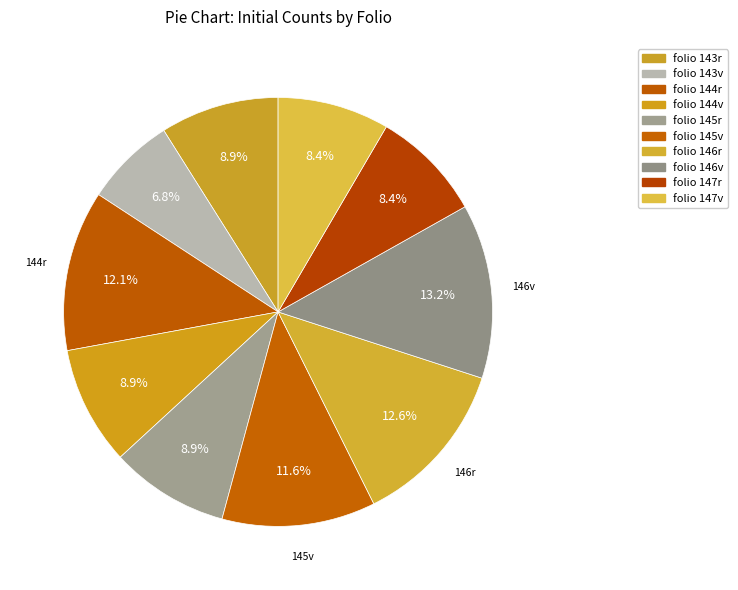

Count the number of slices in the pie.

10